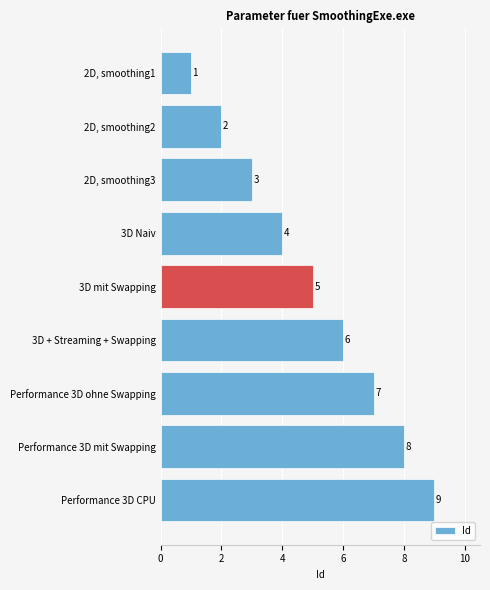

Between Performance 3D mit Swapping and 3D mit Swapping, which is larger?

Performance 3D mit Swapping